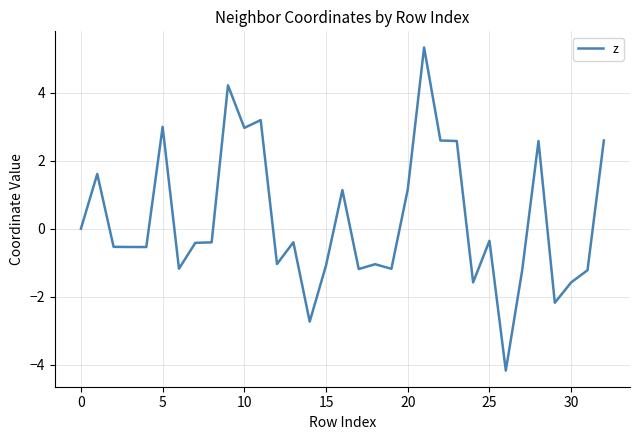

How many lines are shown in the chart?

1